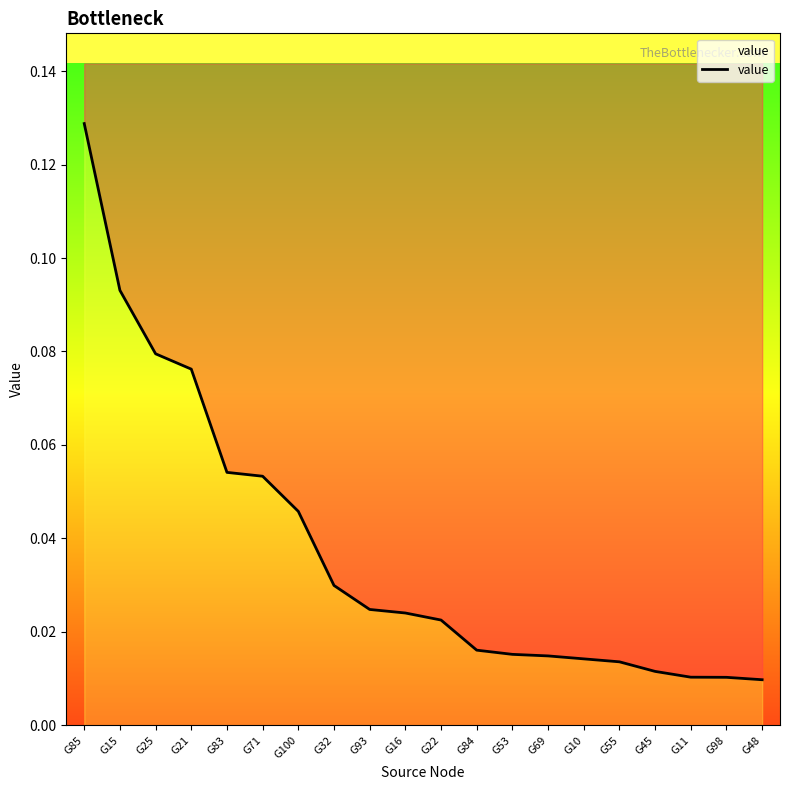

Which category has the lowest value across all series?

G48